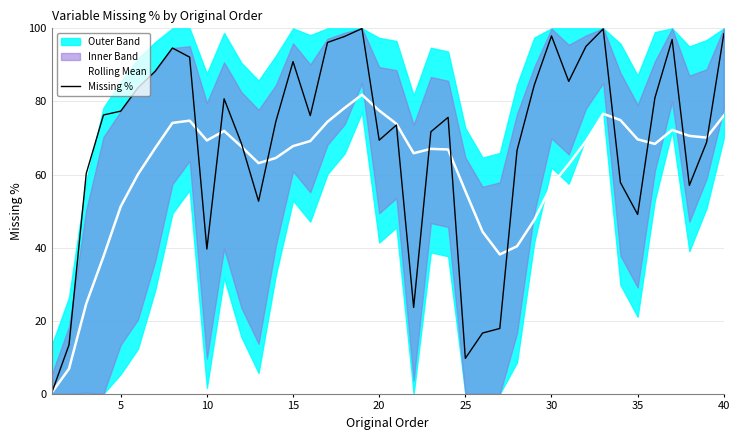

The Rolling Mean series shows 25.1 at 15. True or false?

False